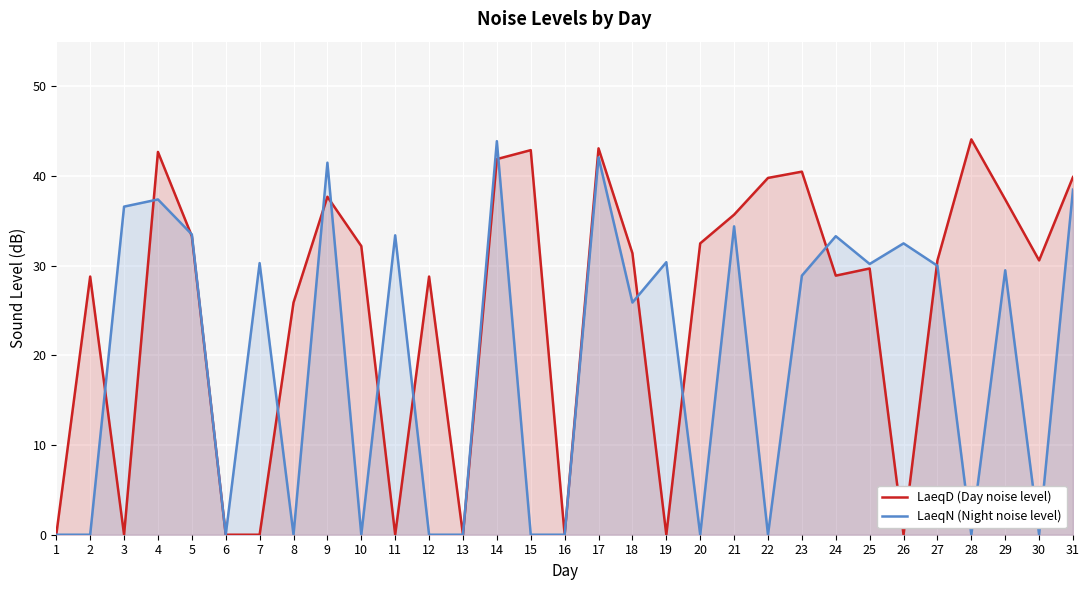

Rank the series at 28 from highest to lowest value.

LaeqD (Day noise level), LaeqN (Night noise level)